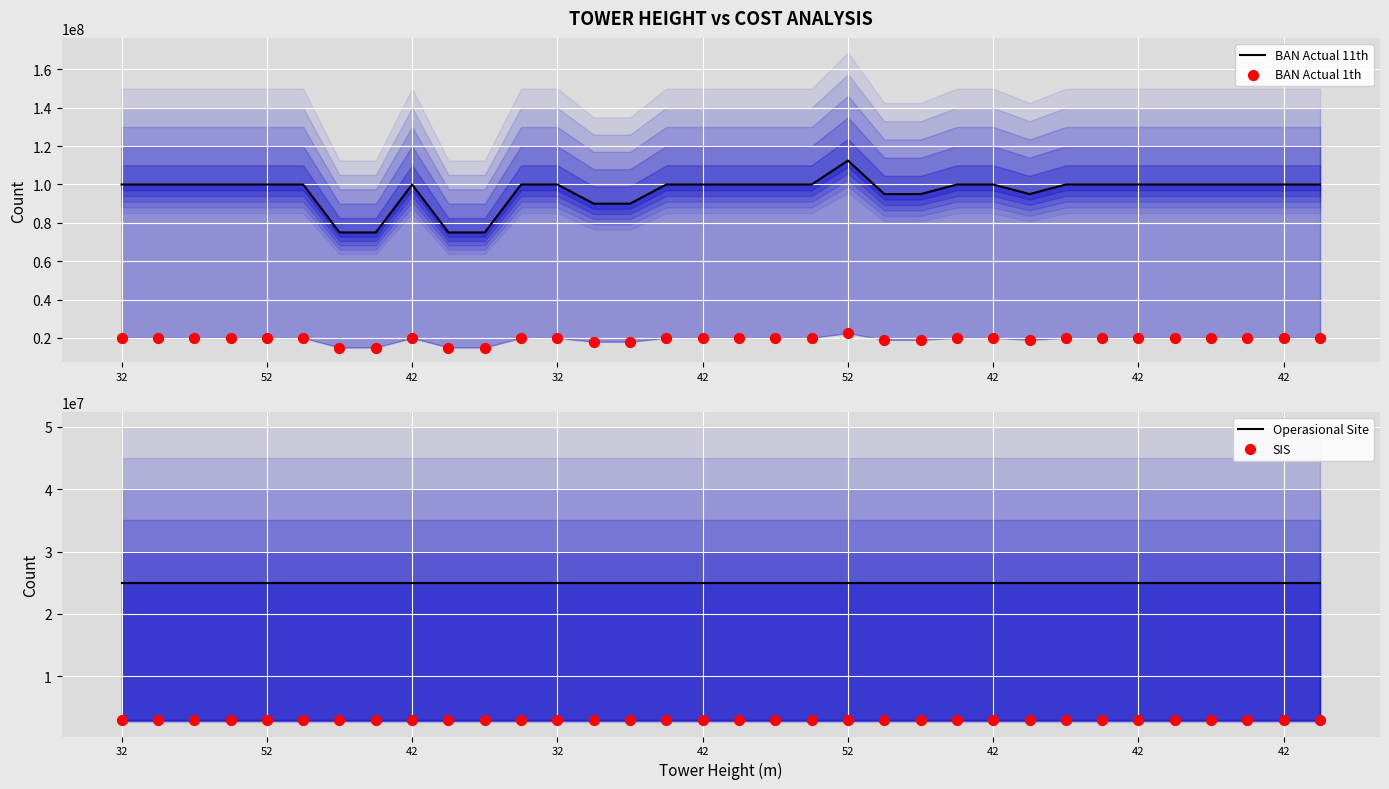

At how many categories does at least one series exceed 57038771?

34